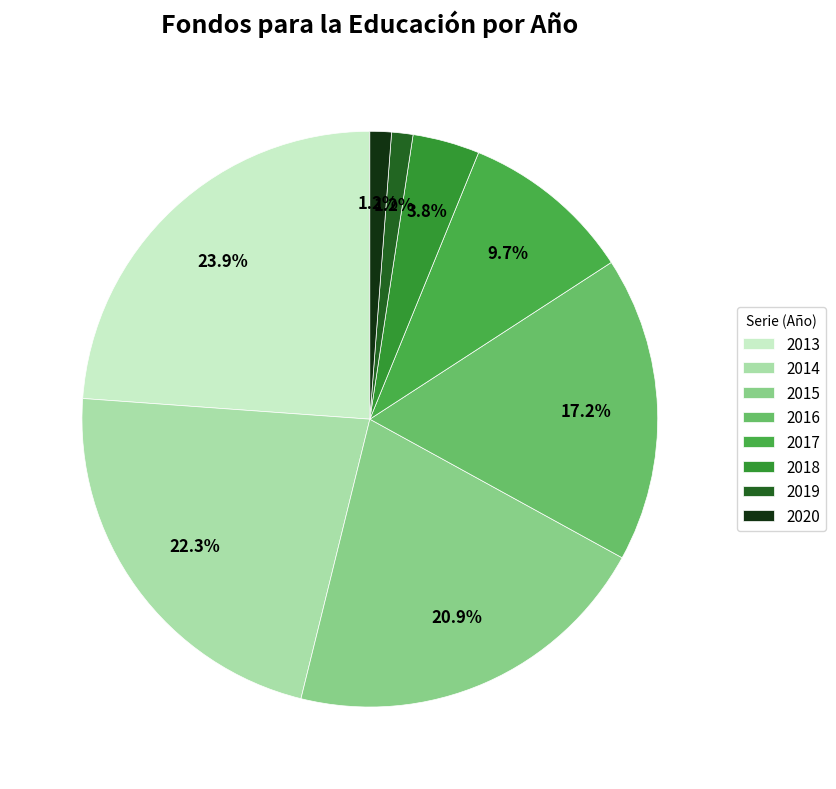

Is 2016 the majority of the pie?

No